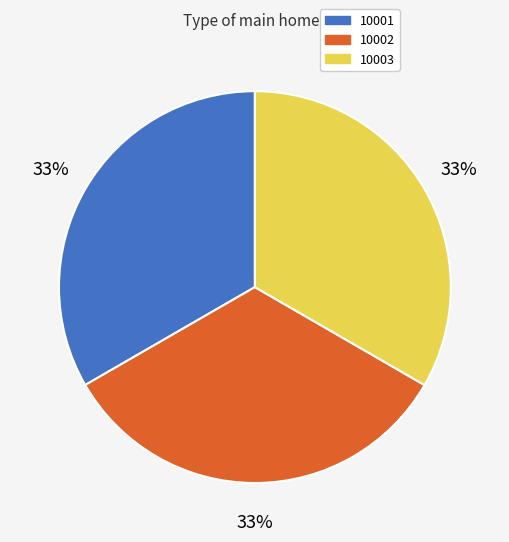

Is there any slice that represents more than half of the pie?

No